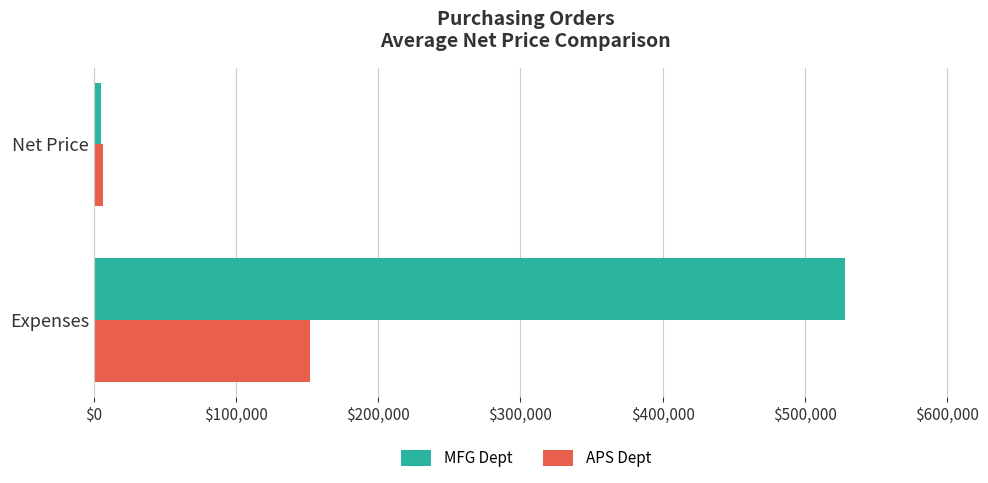

What is the average value of the MFG Dept series?

266788